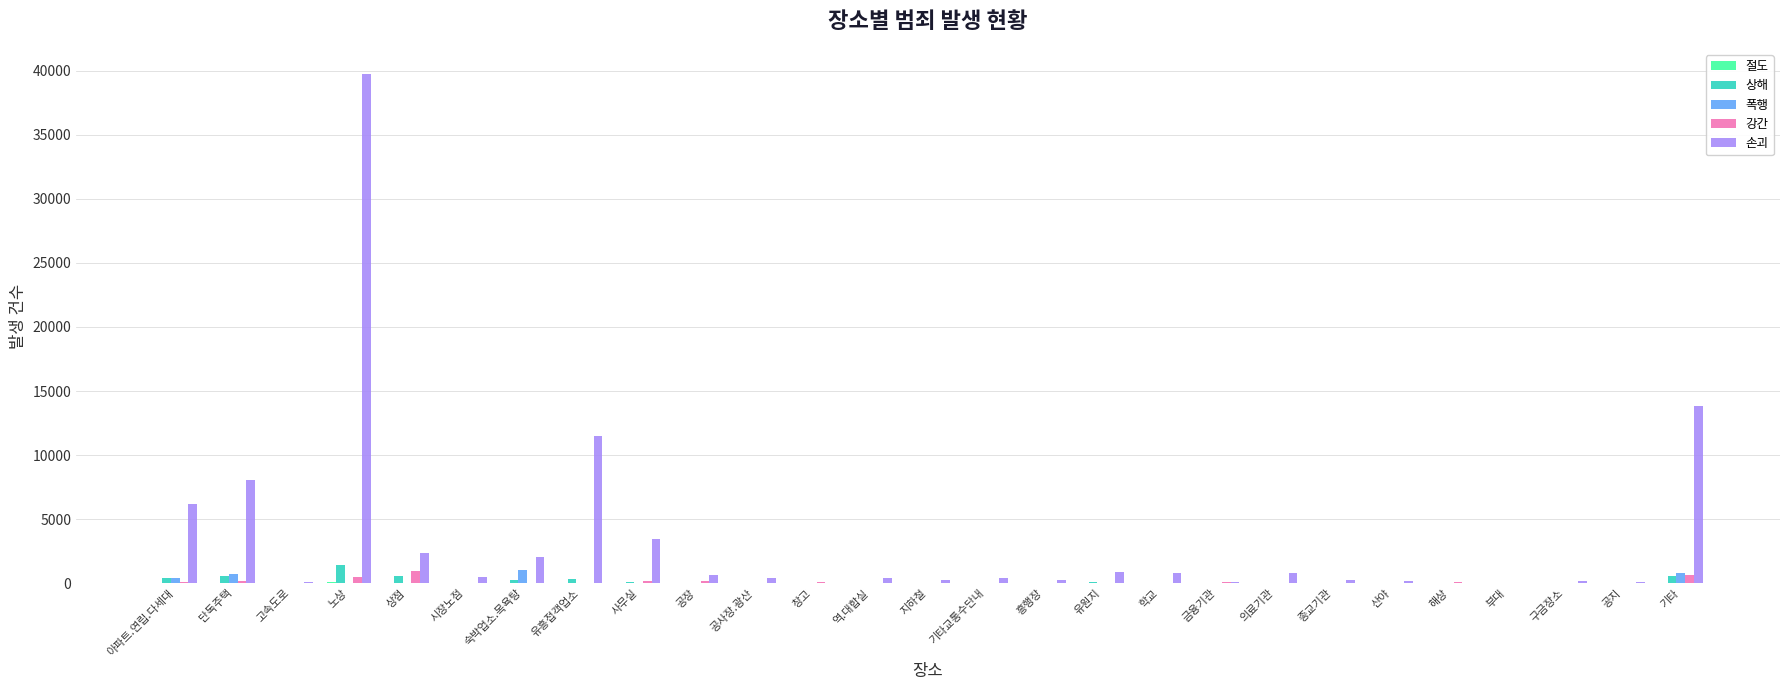

The value of 강간 at 구금장소 is 0. True or false?

True